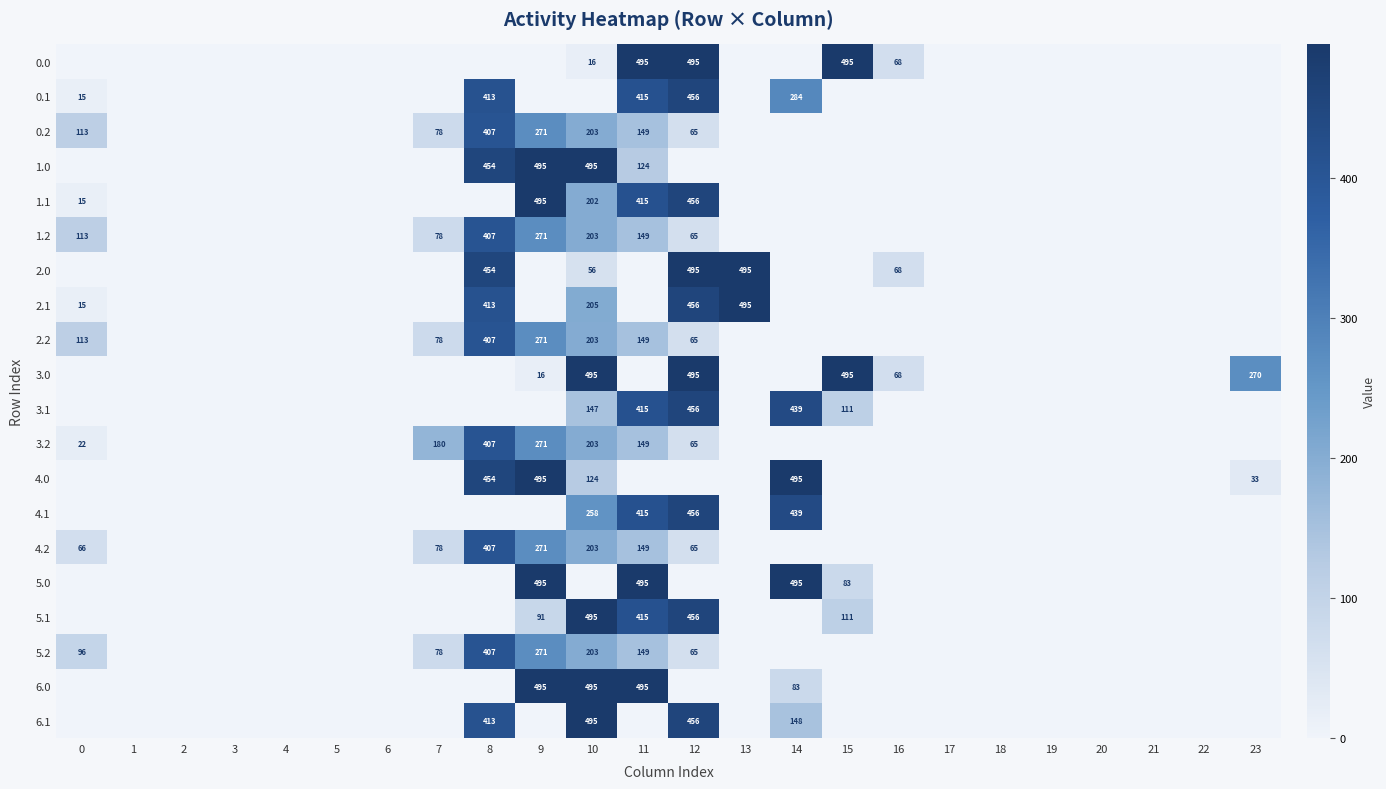

Is the value of 2.2 at 0 greater than the value of 2.1 at 0?

Yes